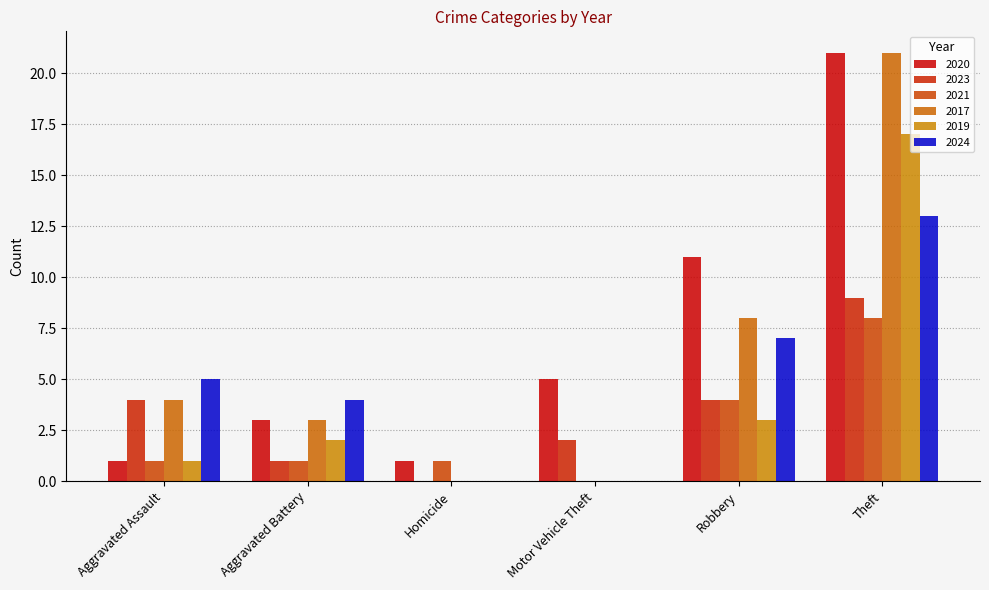

Does the chart contain stacked bars?

No